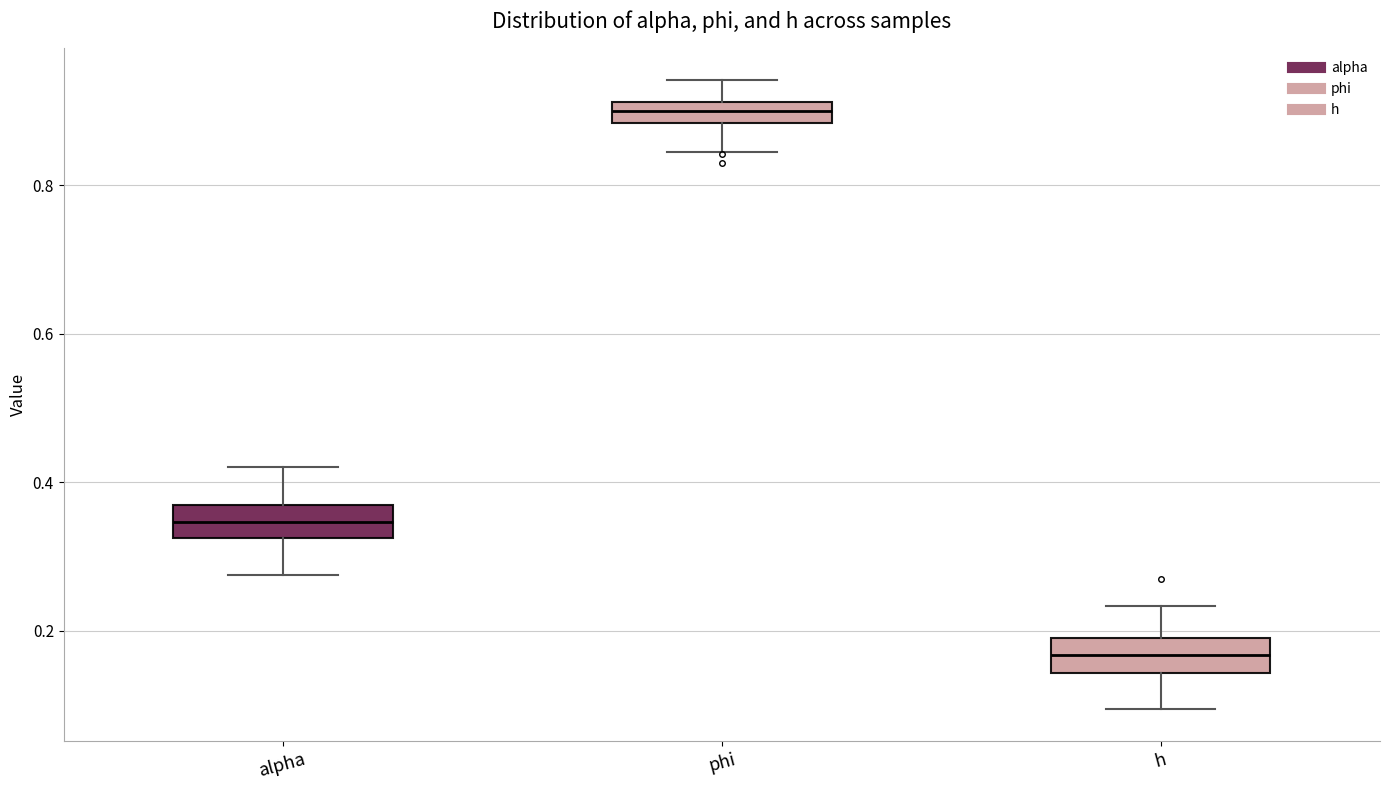

Which box has the lowest median line?

h